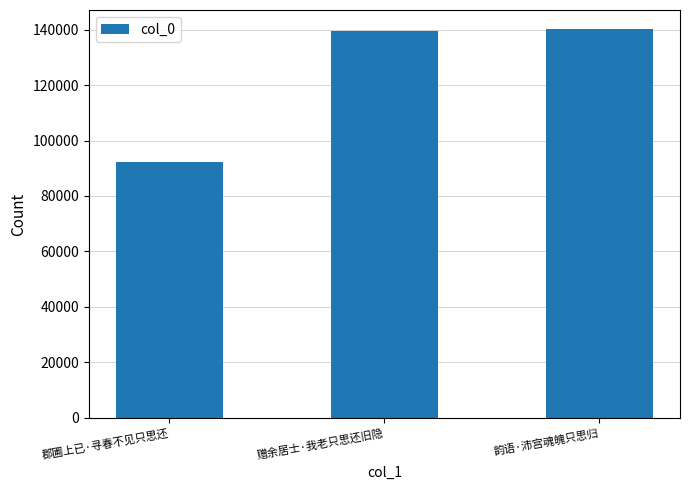

At which label is the value closest to 116236?

赠余居士·我老只思还旧隐